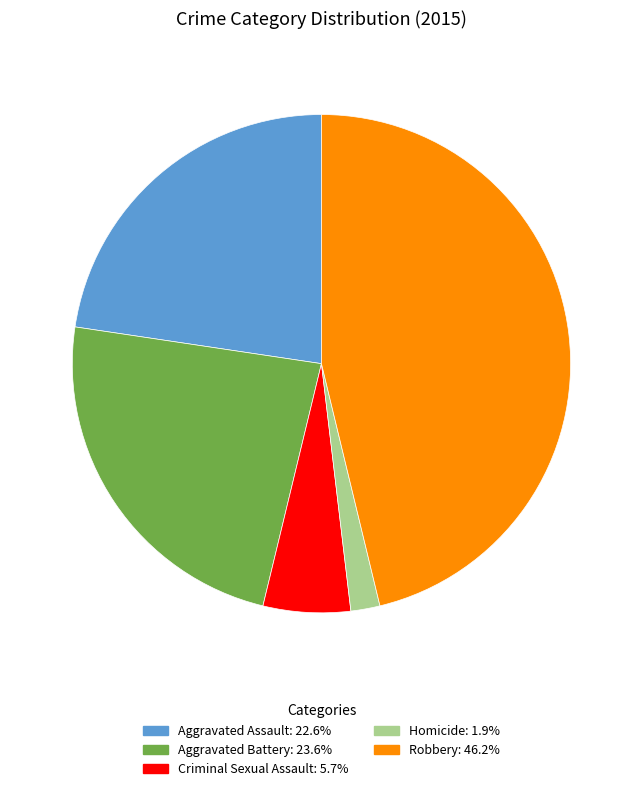

Rank the categories by value from lowest to highest.

Homicide, Criminal Sexual Assault, Aggravated Assault, Aggravated Battery, Robbery